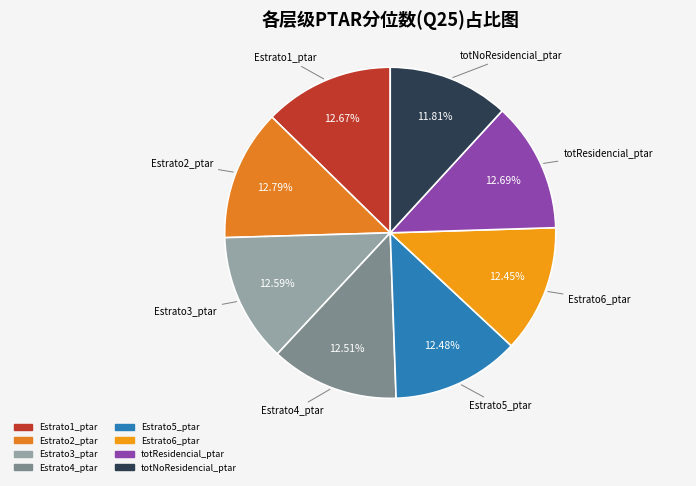

Approximately how many times larger is the value at Estrato2_ptar compared to Estrato4_ptar?

1.0